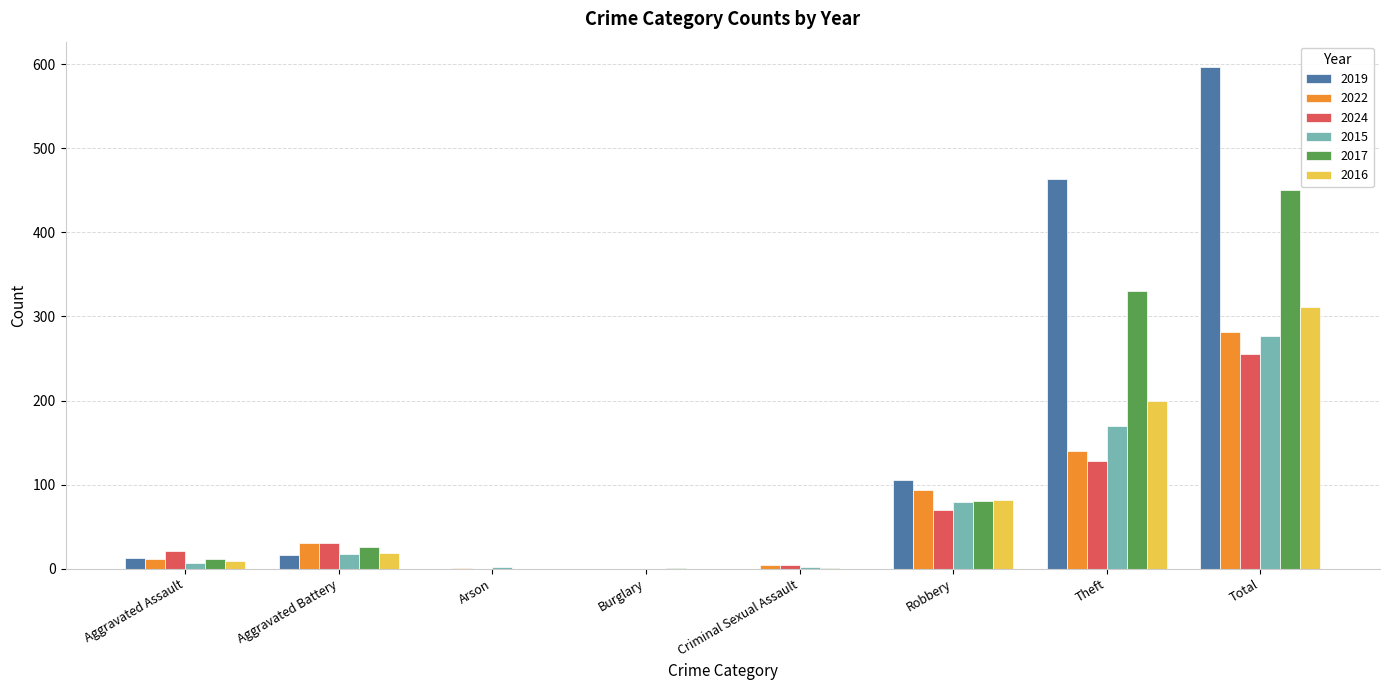

How many groups of bars are there?

8